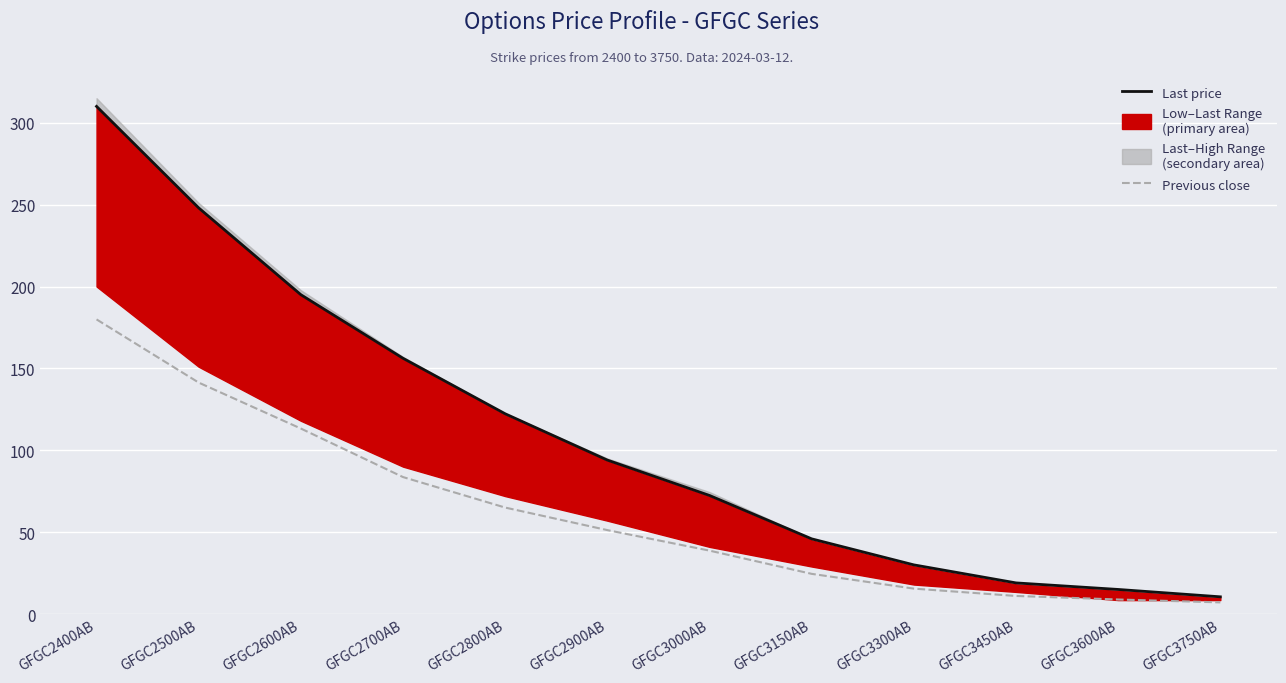

Which series has the largest total across all categories?

Last price